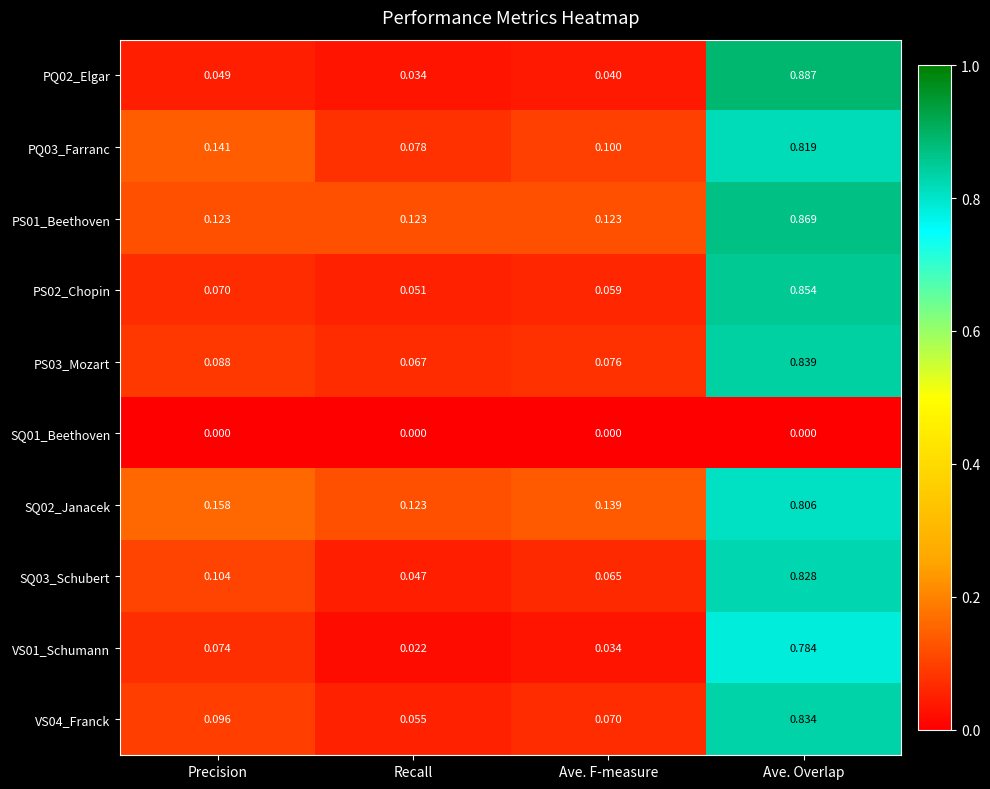

List the series in order of their peak value, highest first.

PQ02_Elgar, PS01_Beethoven, PS02_Chopin, PS03_Mozart, VS04_Franck, SQ03_Schubert, PQ03_Farranc, SQ02_Janacek, VS01_Schumann, SQ01_Beethoven